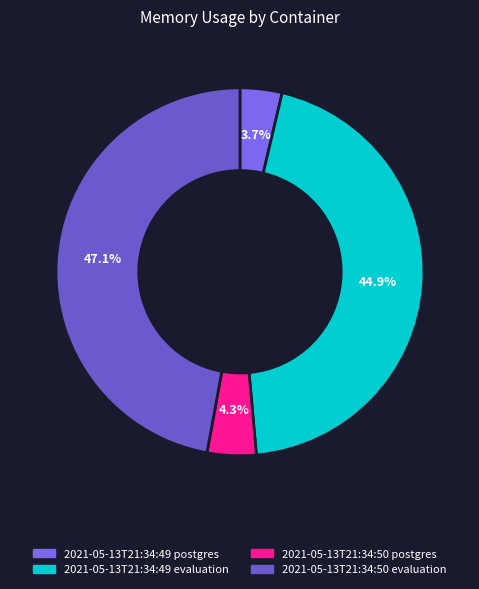

What is the largest slice in the pie chart?

2021-05-13T21:34:50 evaluation